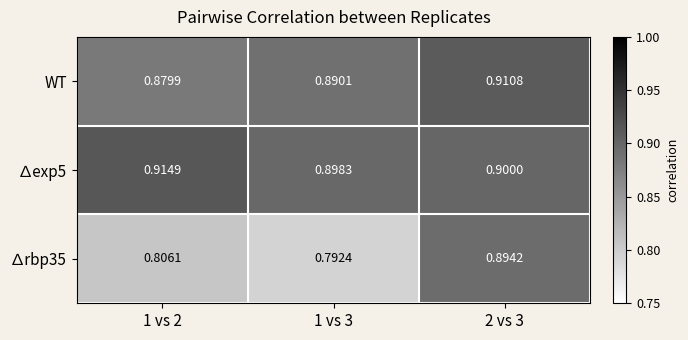

Is the value of ∆rbp35 at 1 vs 2 greater than the value of ∆exp5 at 1 vs 2?

No